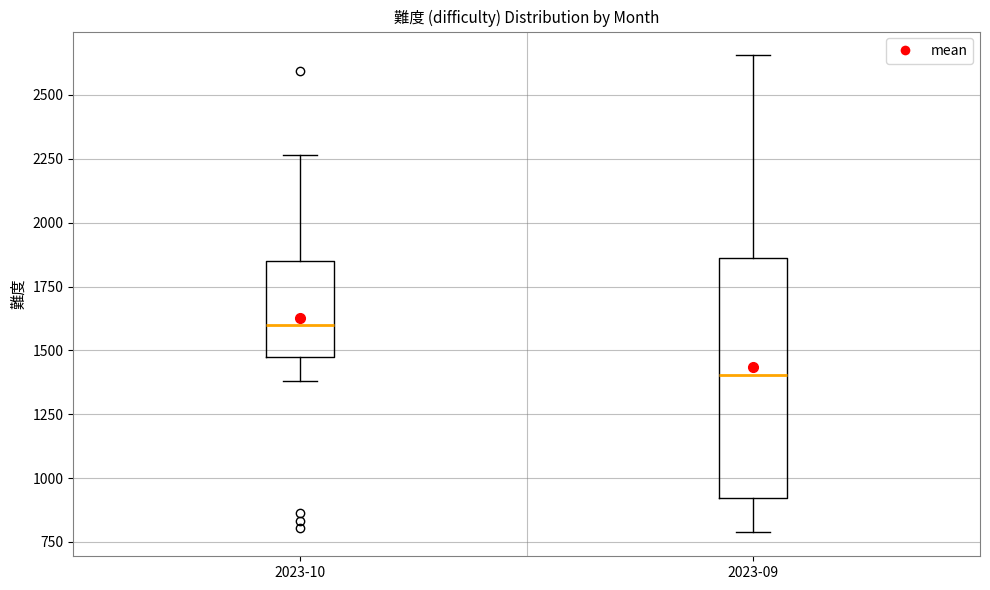

Which box has the highest median line?

2023-10